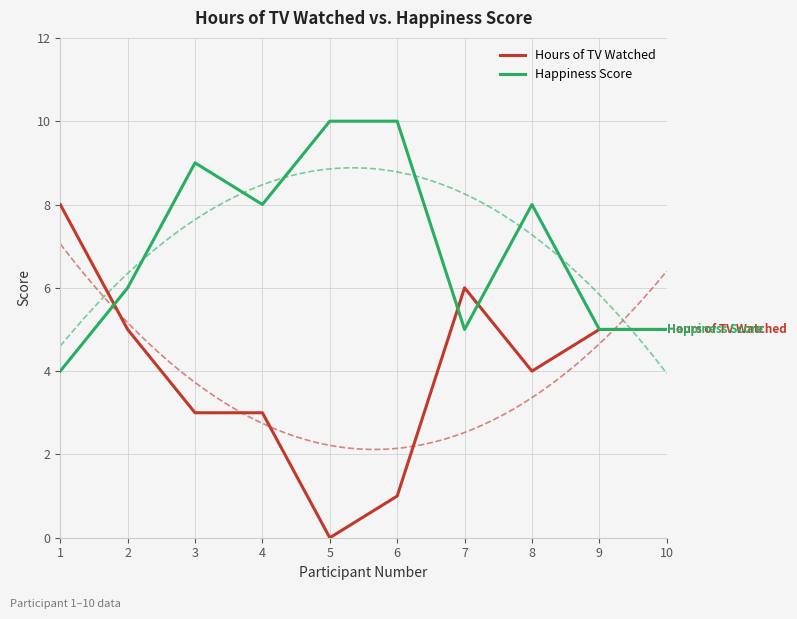

Which category has the lowest value across all series?

5